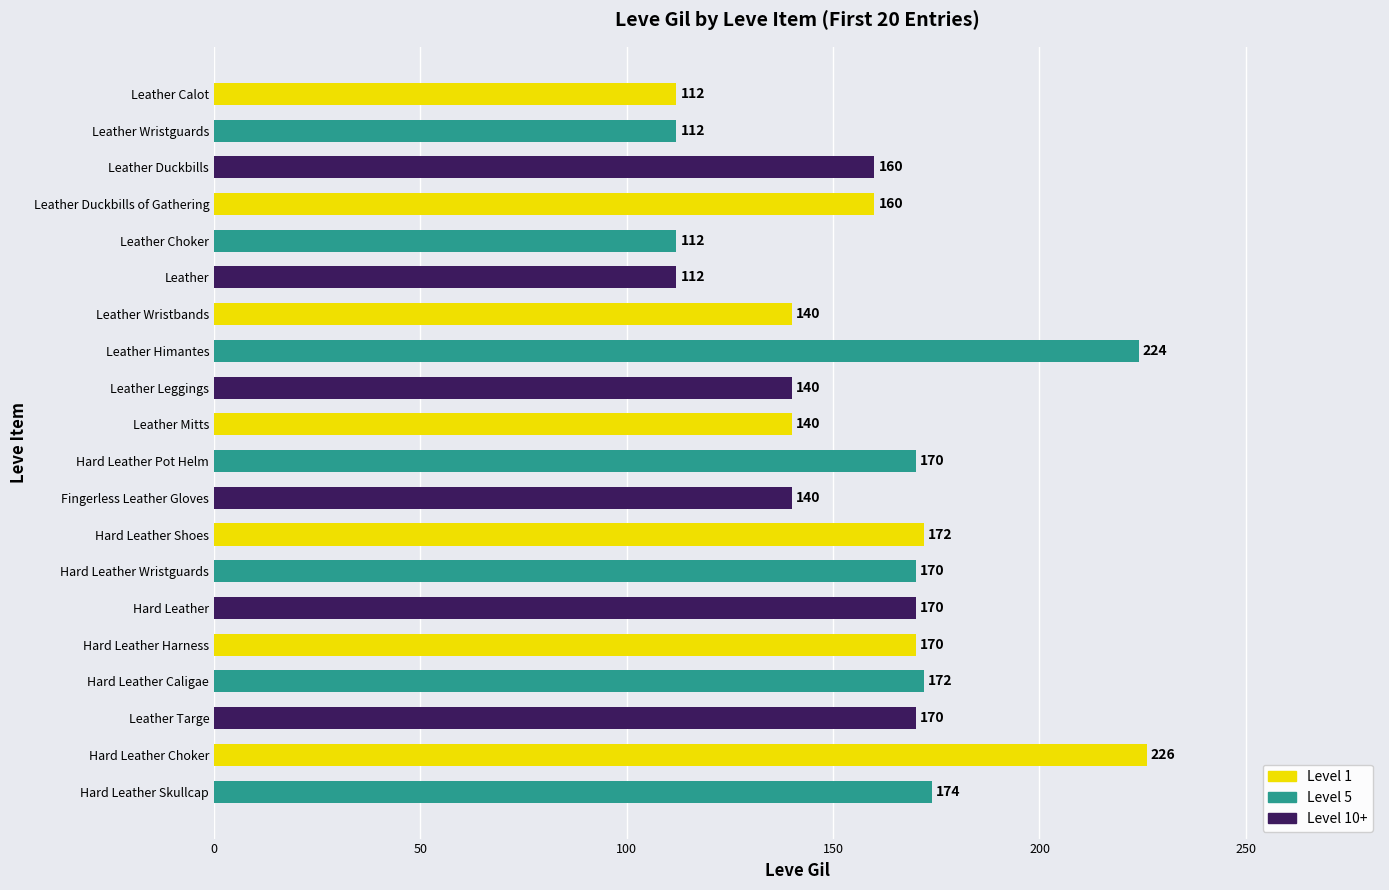

What is the change in value from Hard Leather Pot Helm to Hard Leather Caligae?

+2